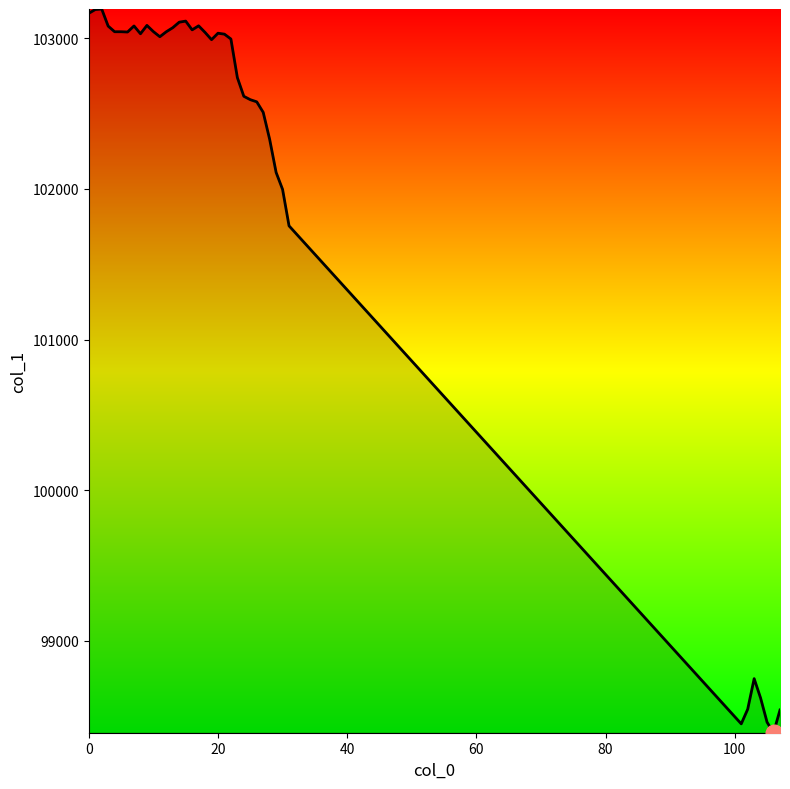

True or false: there are more than 1 points higher than both neighbors.

True